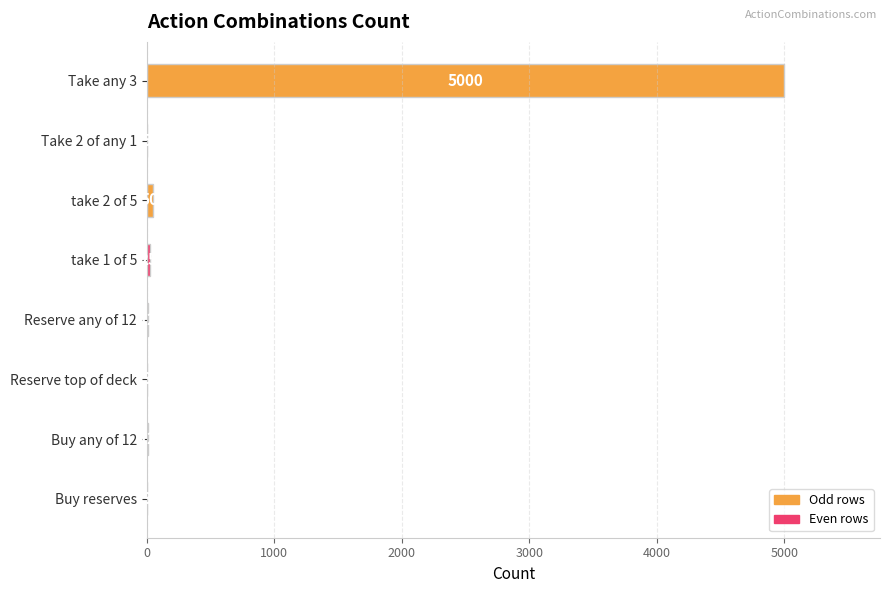

What is the ratio of the value at take 2 of 5 to the value at Buy reserves?

16.7